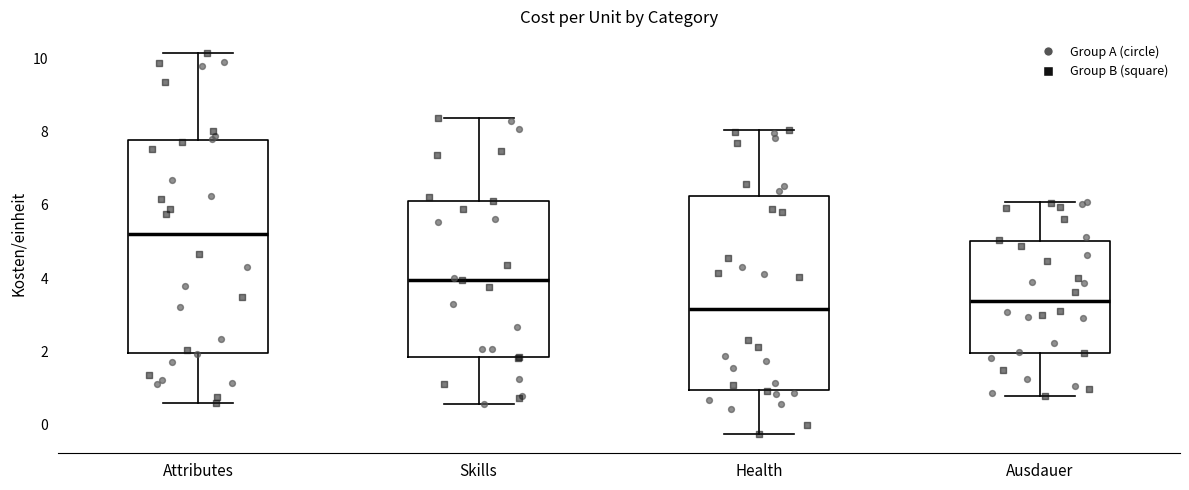

Comparing the boxes themselves (not the whiskers), which one is the tallest?

Attributes